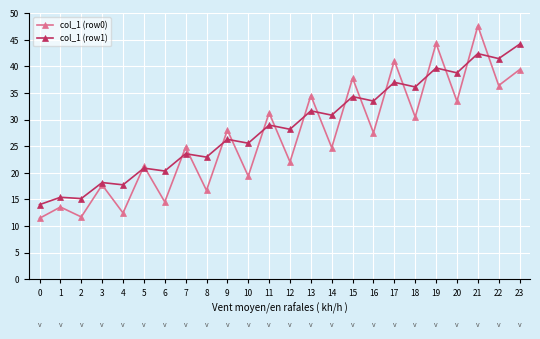

Is it true that col_1 (row1) equals 44.2 at 23?

True